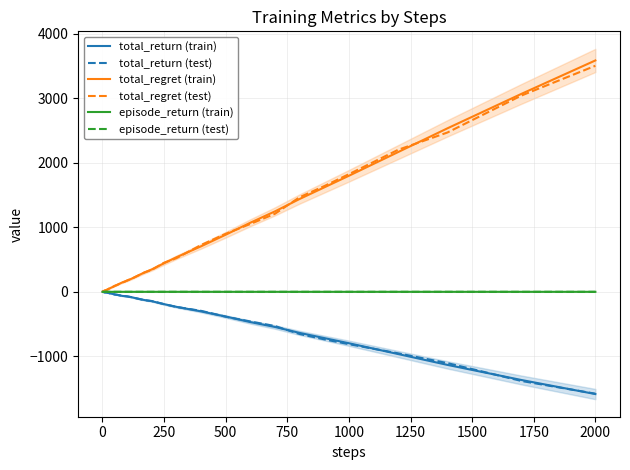

What is the lowest value of the total_return (train) series?

-1586.0